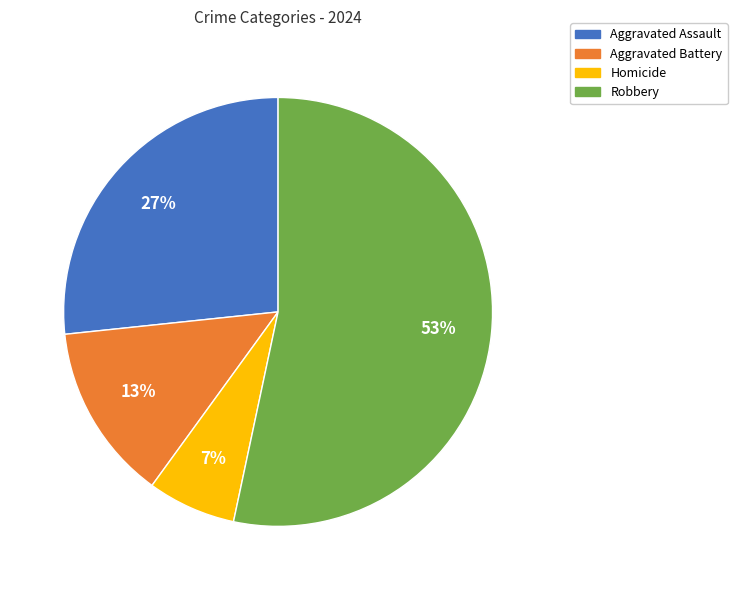

Which category has the smallest portion of the pie?

Homicide